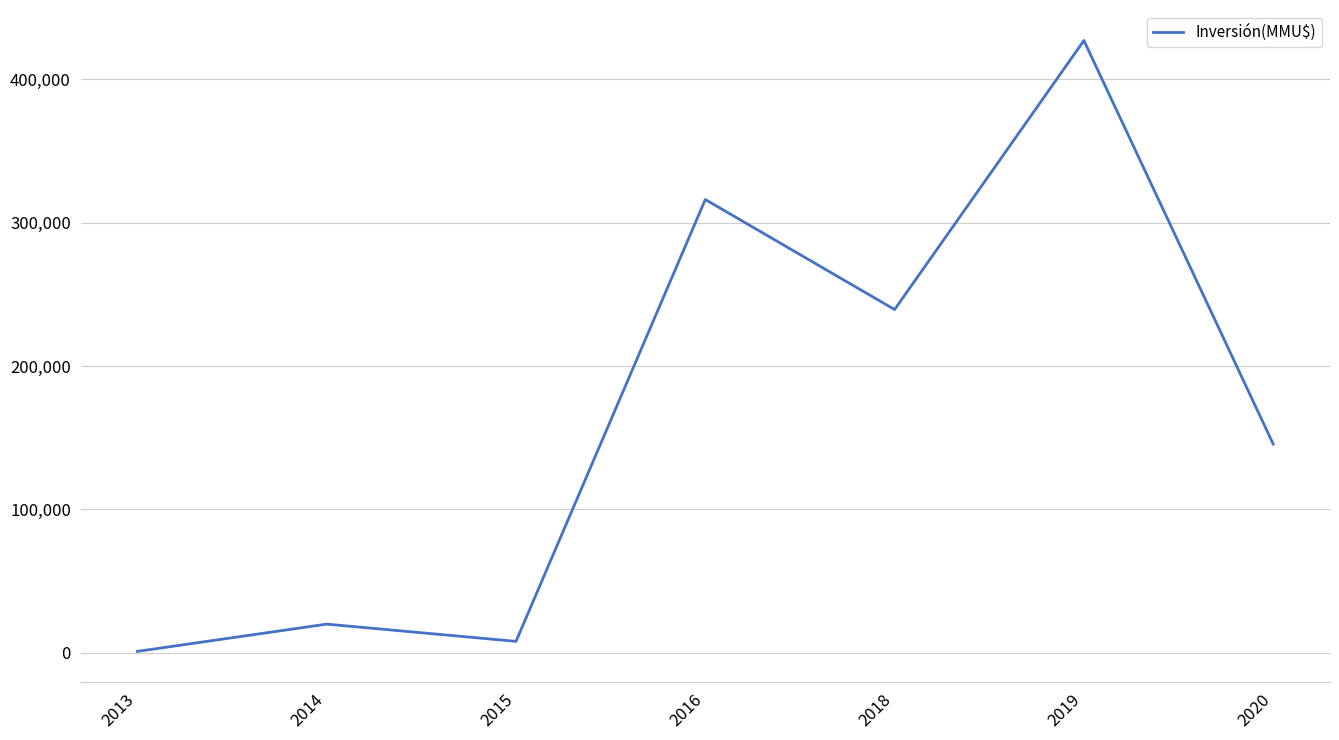

List the labels in order of value, largest first.

2019, 2016, 2018, 2020, 2014, 2015, 2013